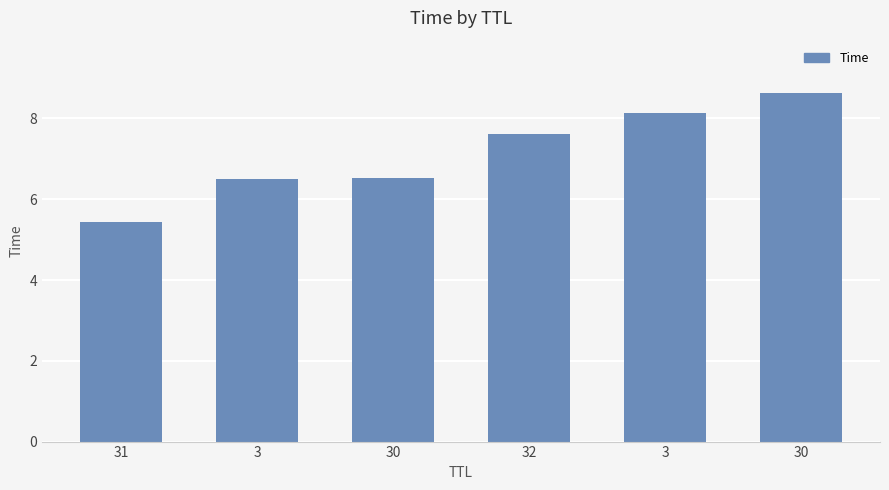

What is the difference between the values at 32 and 30?

1.0